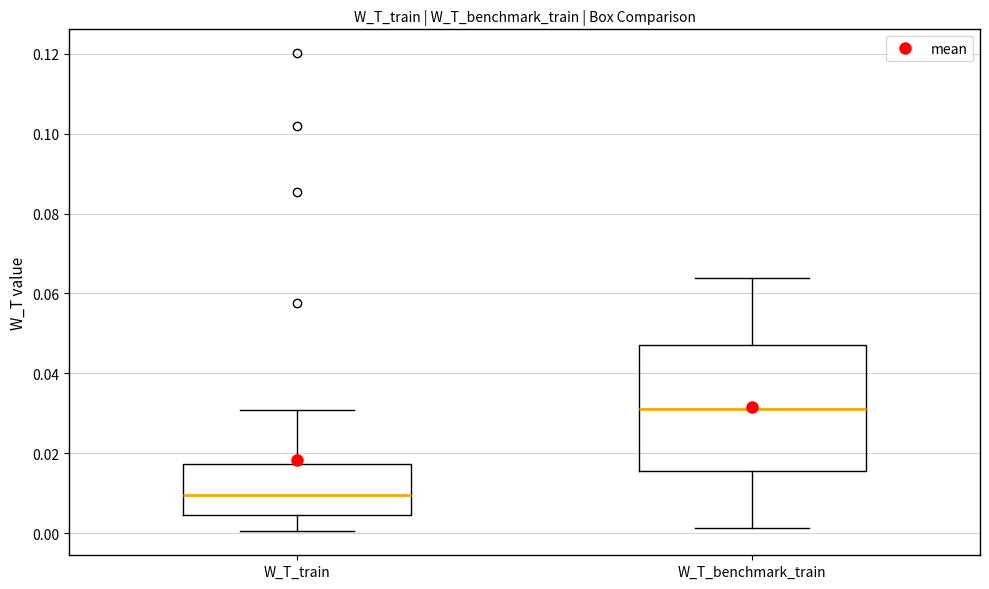

Where is the upper edge of the box for W_T_benchmark_train on the y-axis? The values are not printed on the chart, so give them approximately, as read against the axis.

0.048